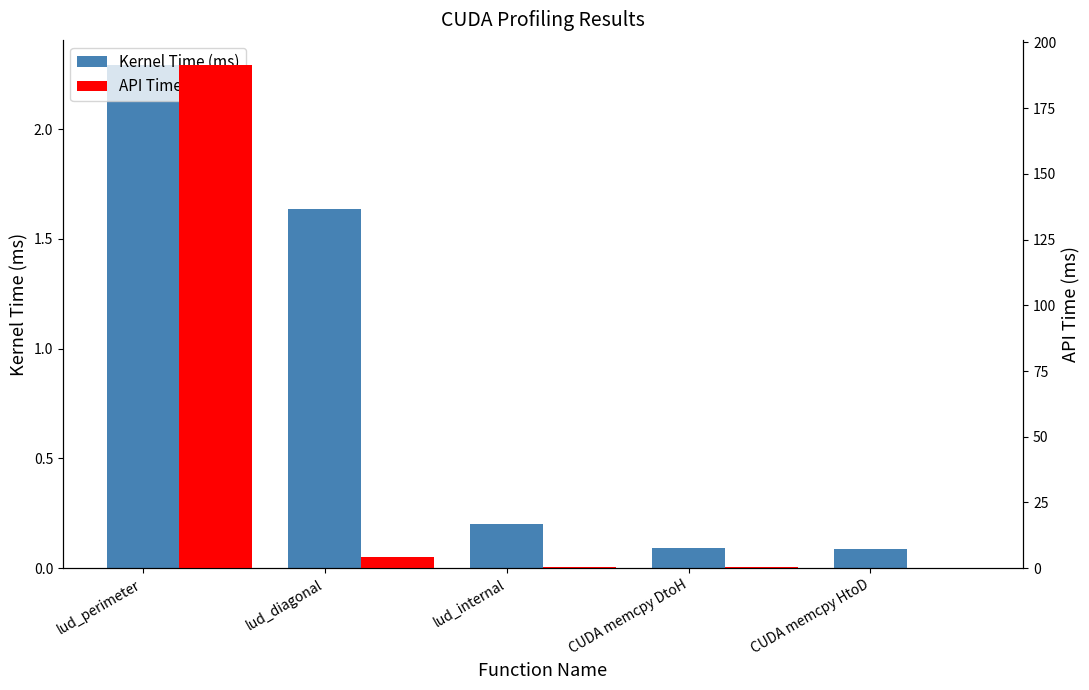

Which series has the widest spread of values?

API Time (ms)